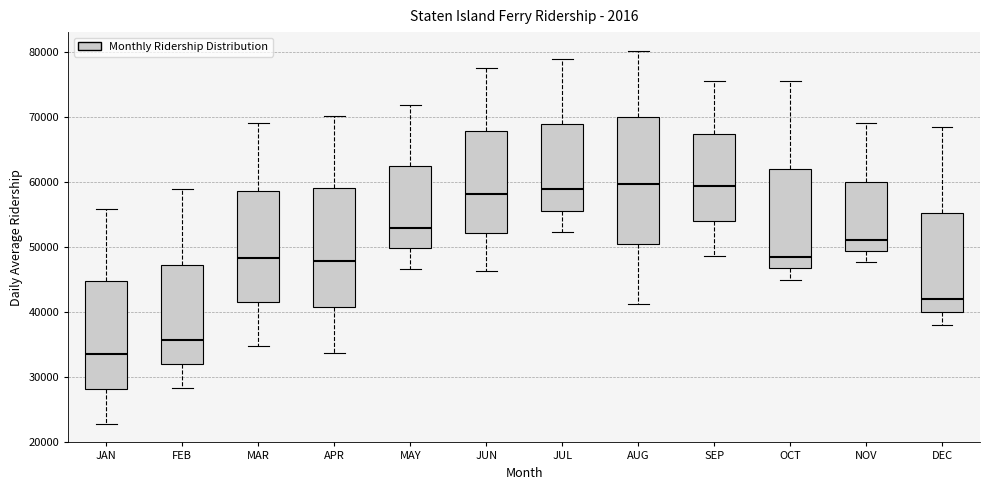

Reading left to right, transcribe this box plot: for each box, give where its median line is, the range the box spans, and where its two whiskers end, as read against the y-axis. The values are not printed on the chart, so give them approximately, as read against the axis.

JAN: median 34000, box 28000 to 45000, whiskers 23000 to 56000
FEB: median 36000, box 32000 to 47000, whiskers 28000 to 59000
MAR: median 48000, box 42000 to 59000, whiskers 35000 to 69000
APR: median 48000, box 41000 to 59000, whiskers 34000 to 70000
MAY: median 53000, box 50000 to 62000, whiskers 47000 to 72000
JUN: median 58000, box 52000 to 68000, whiskers 46000 to 78000
JUL: median 59000, box 56000 to 69000, whiskers 52000 to 79000
AUG: median 60000, box 50000 to 70000, whiskers 41000 to 80000
SEP: median 59000, box 54000 to 67000, whiskers 49000 to 76000
OCT: median 48000, box 47000 to 62000, whiskers 45000 to 76000
NOV: median 51000, box 49000 to 60000, whiskers 48000 to 69000
DEC: median 42000, box 40000 to 55000, whiskers 38000 to 69000